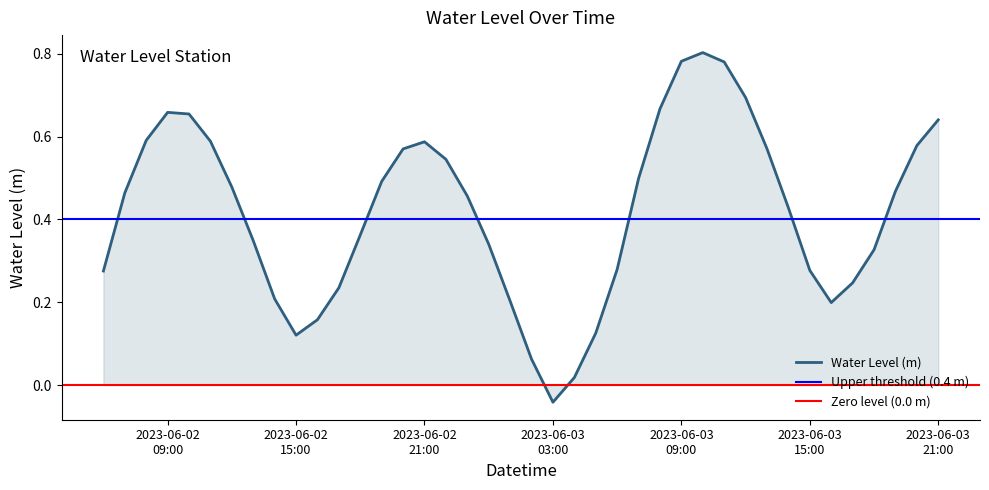

How many lines are shown in the chart?

1